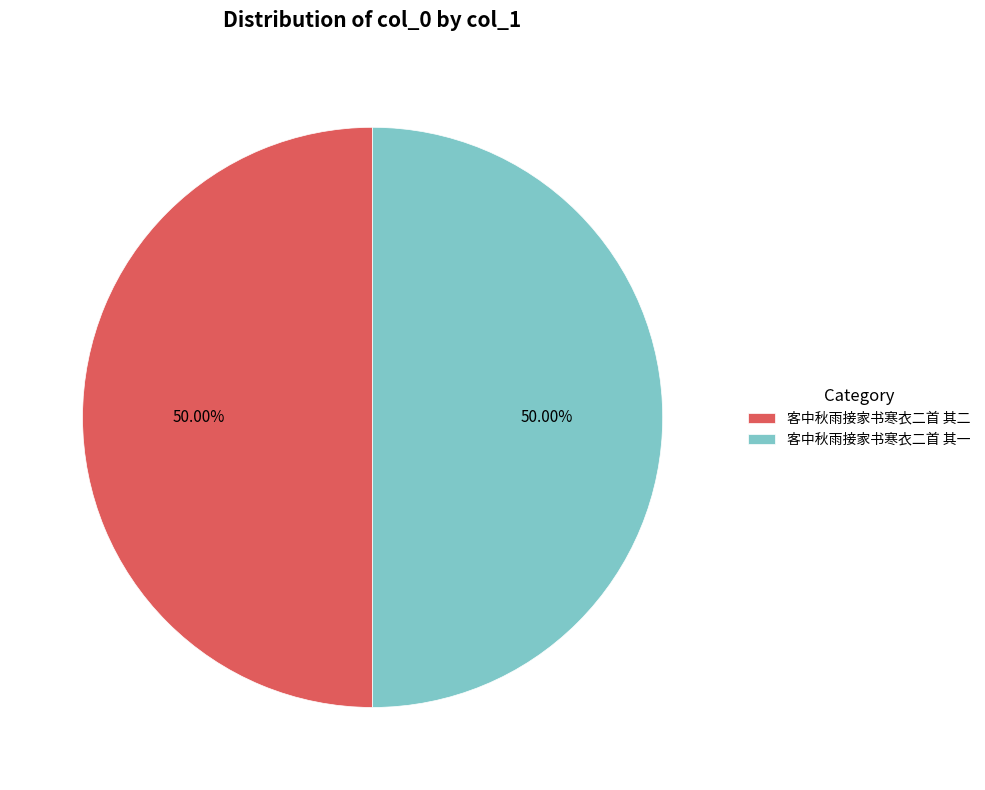

What is the ratio of the value at 客中秋雨接家书寒衣二首 其二 to the value at 客中秋雨接家书寒衣二首 其一?

1.0